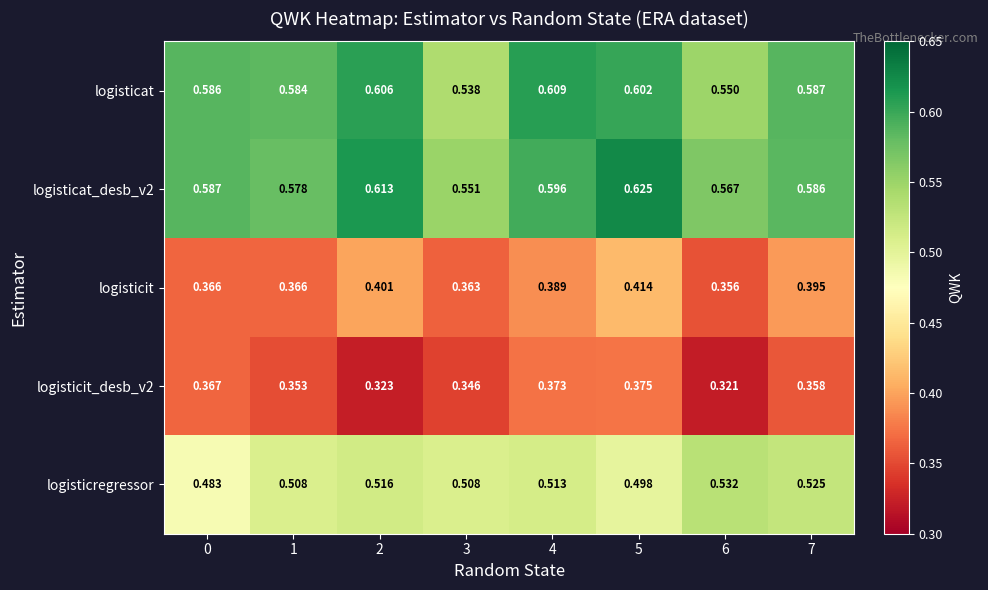

Is the value of logisticit_desb_v2 at 3 greater than the value of logisticat_desb_v2 at 7?

No